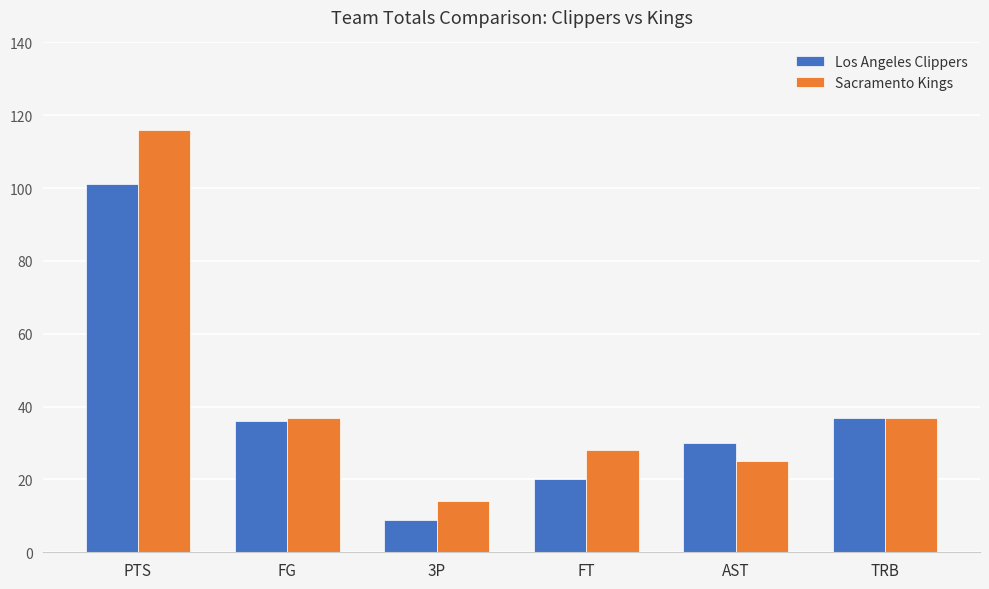

Reading left to right, transcribe all the data shown in this chart.

Los Angeles Clippers: 101	36	9	20	30	37
Sacramento Kings: 116	37	14	28	25	37